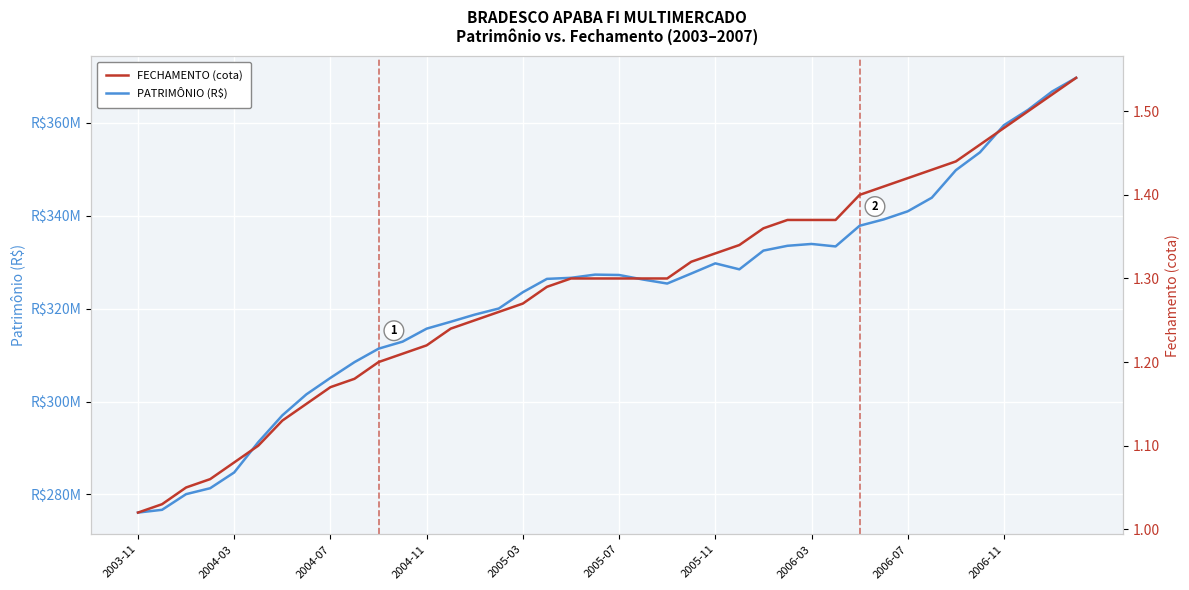

Which series has the widest spread of values?

PATRIMÔNIO (R$)